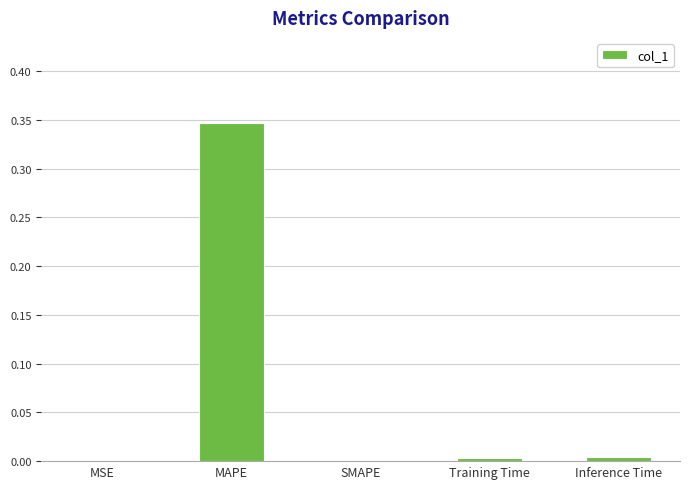

Count the number of data series in this chart.

1